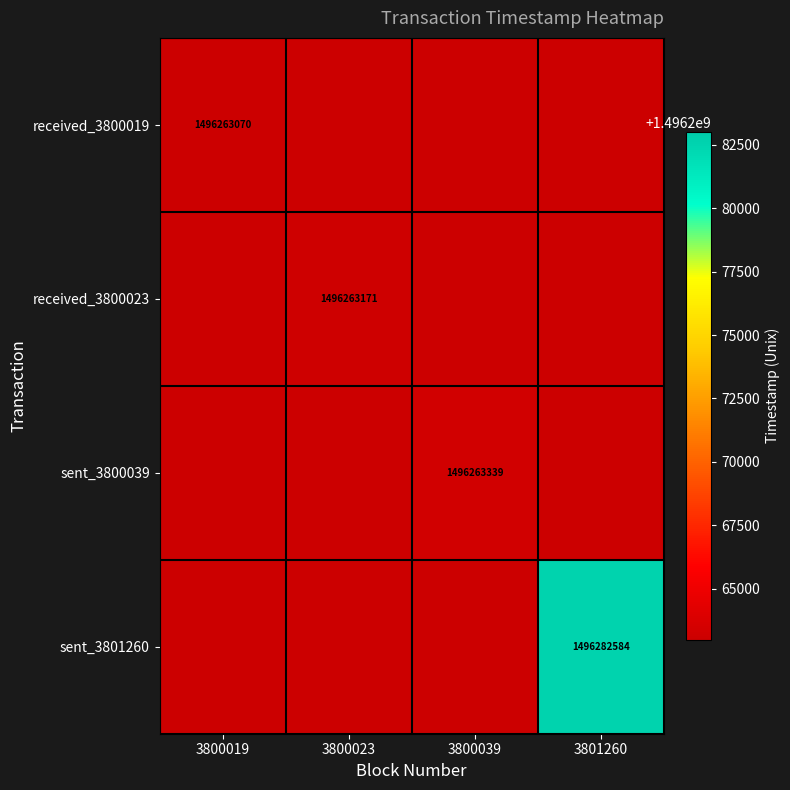

True or false: received_3800019 has a value of 1496263070 at 3800019.

True